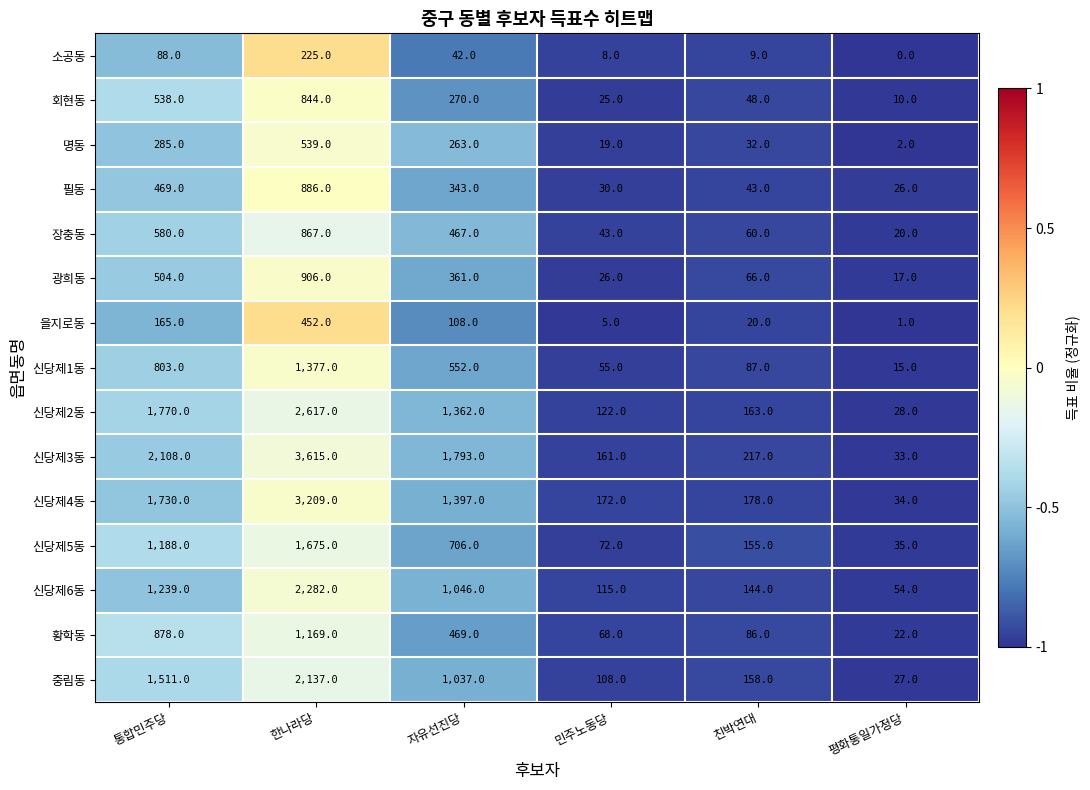

What is the sum of all 신당제5동 values?

3831